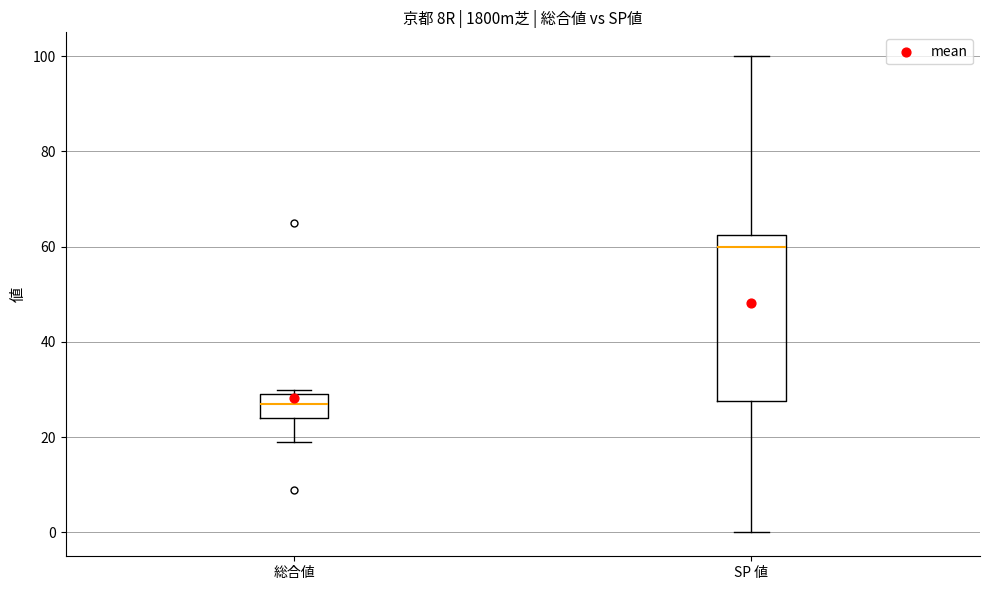

Reading left to right, read every box against the y-axis: the position of its median line, the range the box covers, and the ends of its whiskers. The values are not printed on the chart, so give them approximately, as read against the axis.

総合値: median 28, box 24 to 30, whiskers 20 to 30 (just above the box's upper edge)
SP 値: median 60, box 28 to 62, whiskers 0 to 100